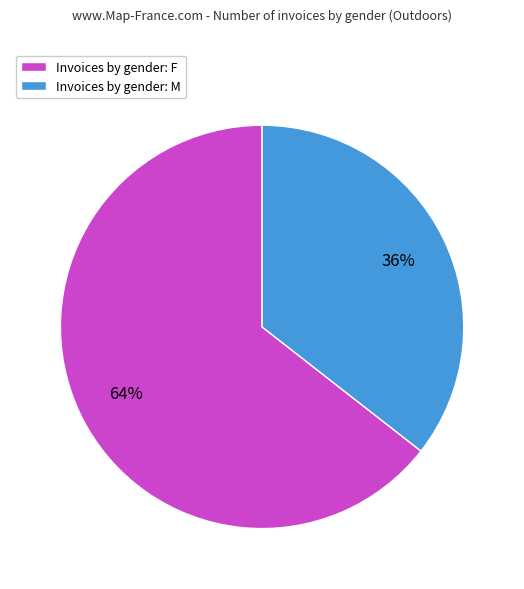

Is it true that Invoices by gender: F is 64% of the pie?

True